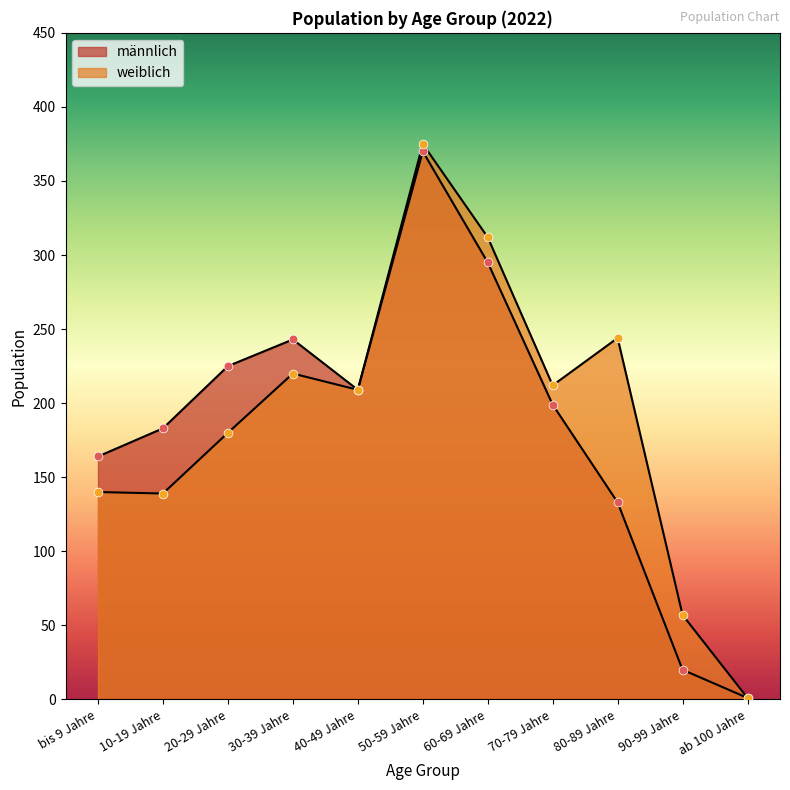

Is the value of weiblich at 90-99 Jahre greater than the value of männlich at 40-49 Jahre?

No